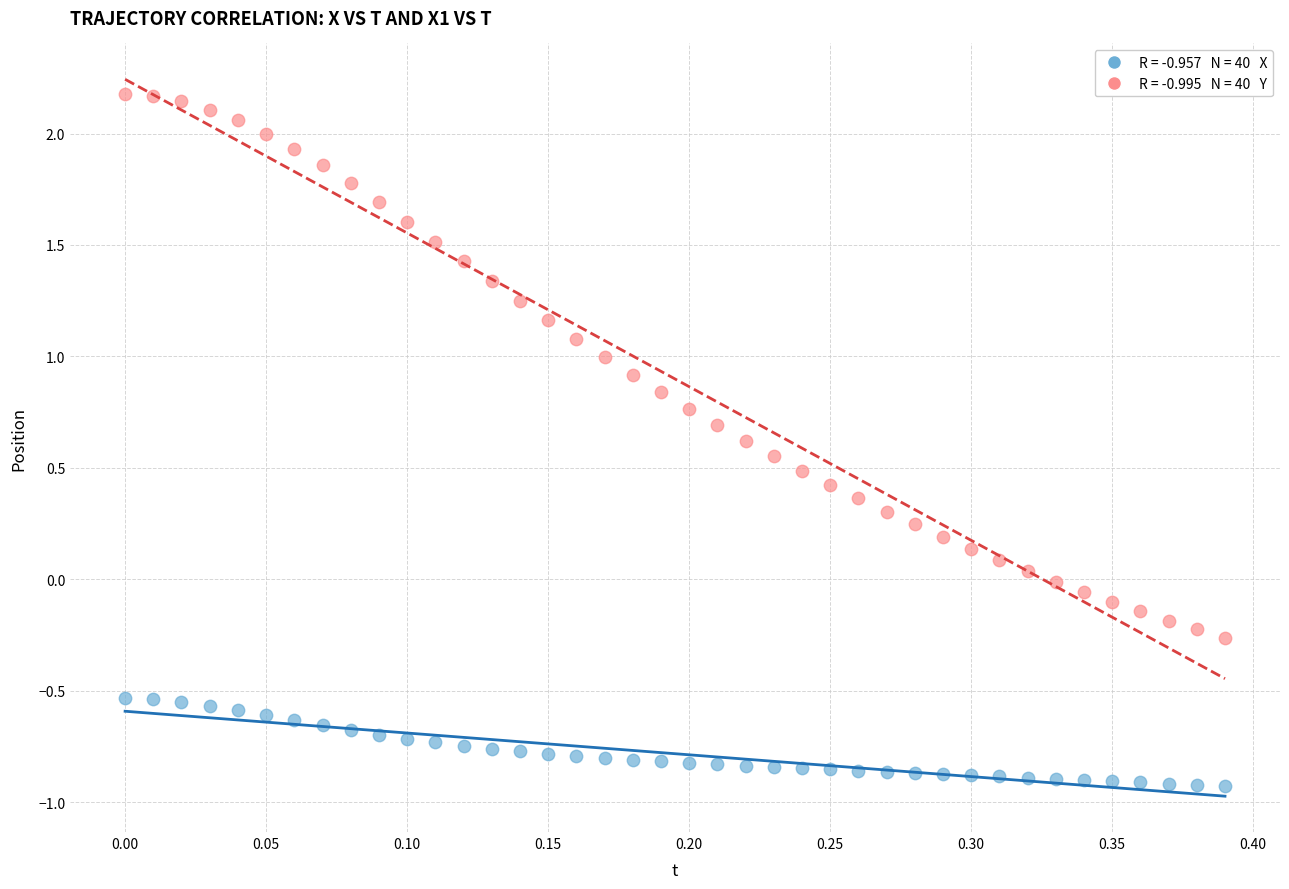

Across all data points, what is the range of Y values (max minus min)?

3.1